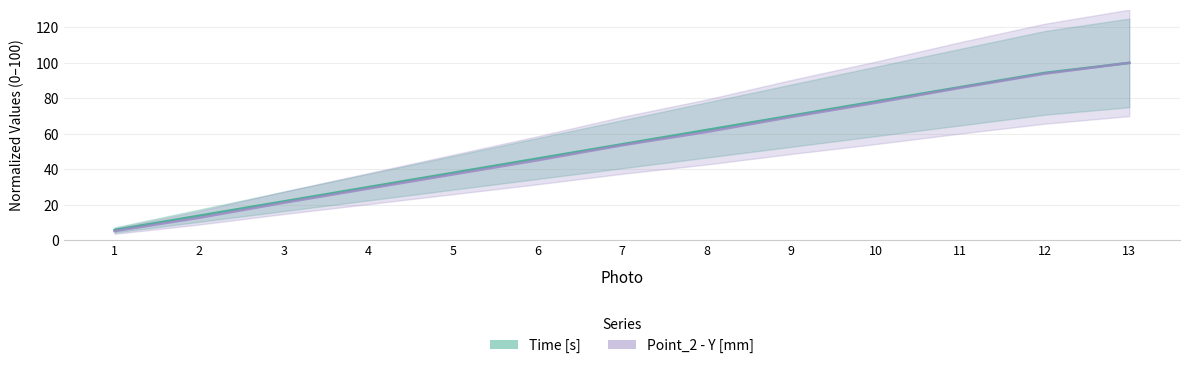

Does the chart have visible grid lines?

Yes